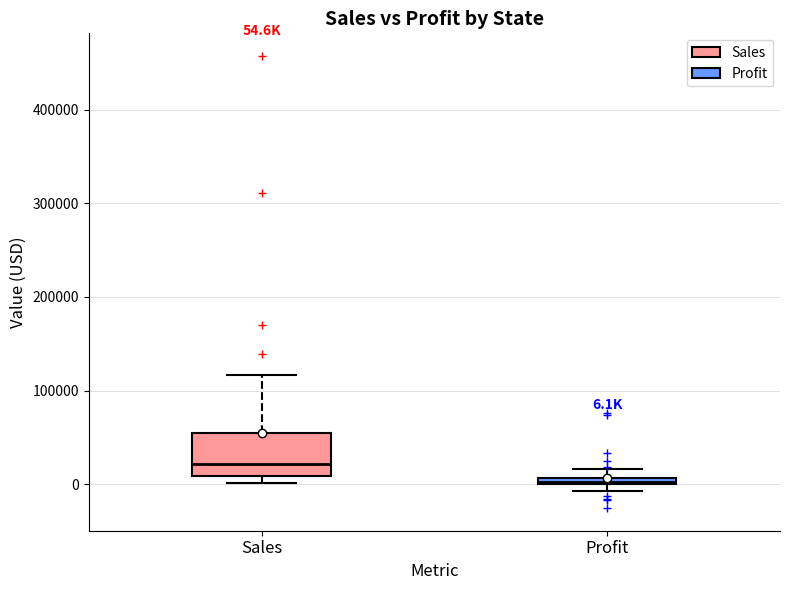

Which box is the tallest, from its lower edge to its upper edge?

Sales